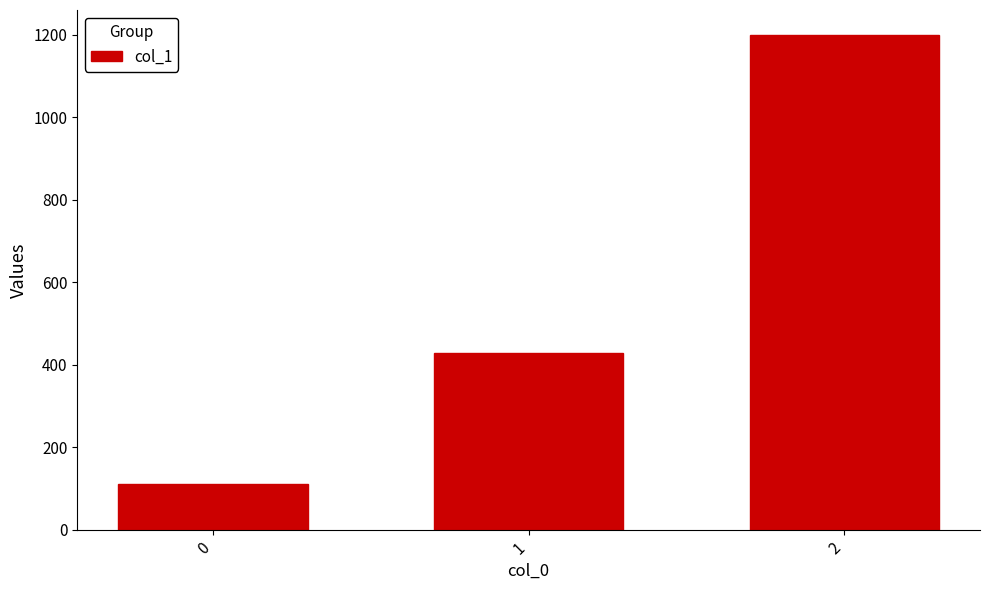

How many data points are less than 428?

1